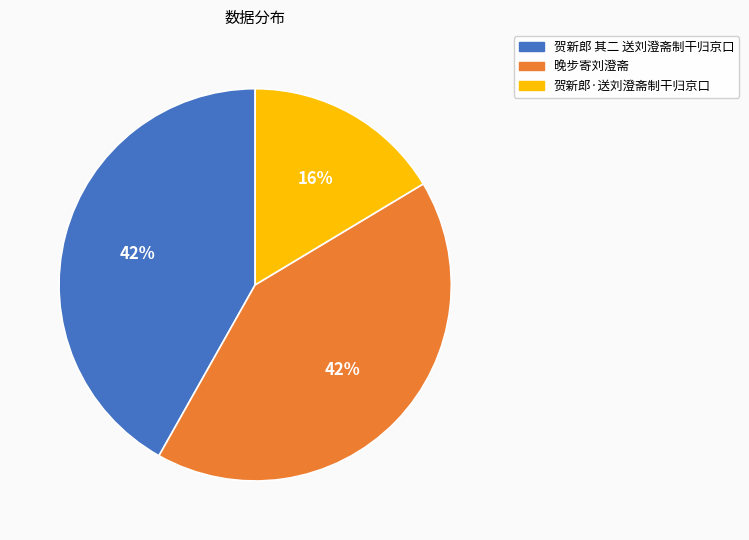

To the nearest percent, what percentage of the pie is 晚步寄刘澄斋?

42%